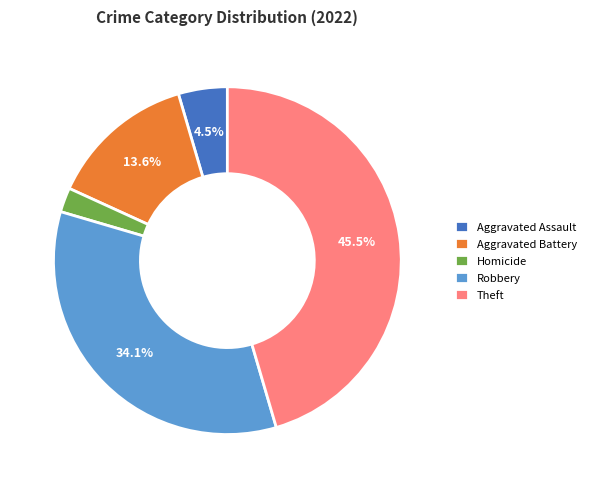

Is it true that Robbery is 34% of the pie?

True